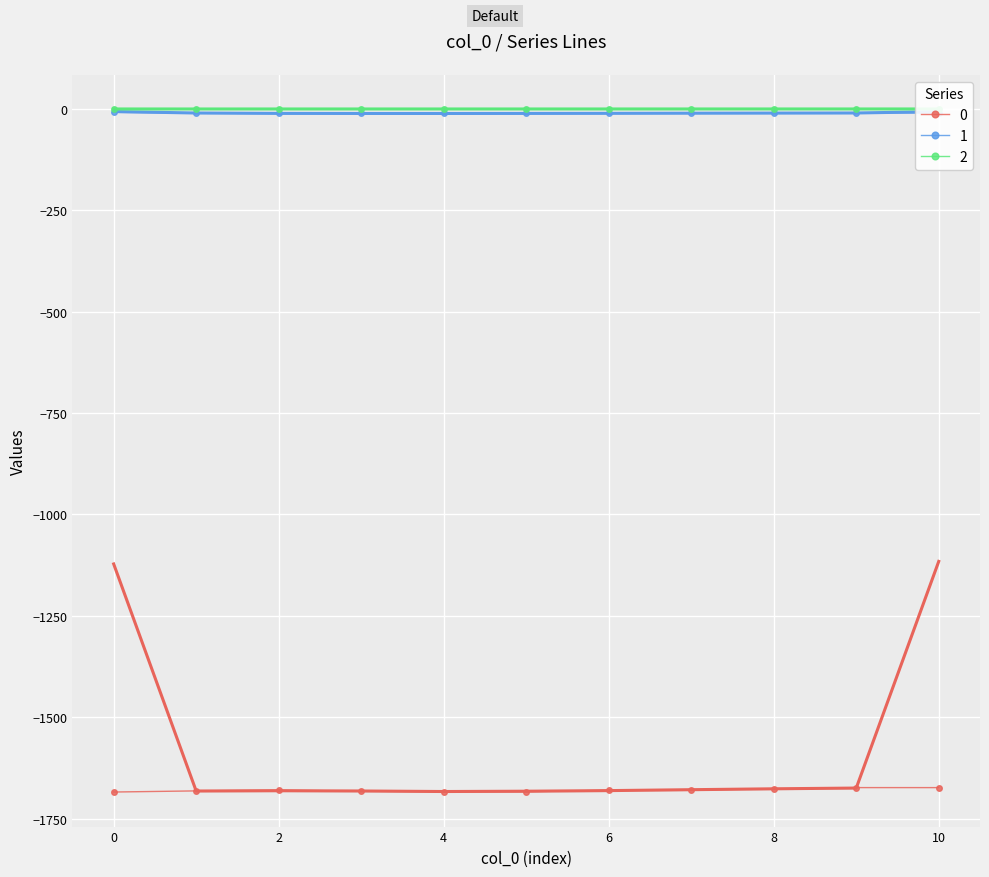

Rank the series by their maximum value, from highest to lowest.

2, 1, 0